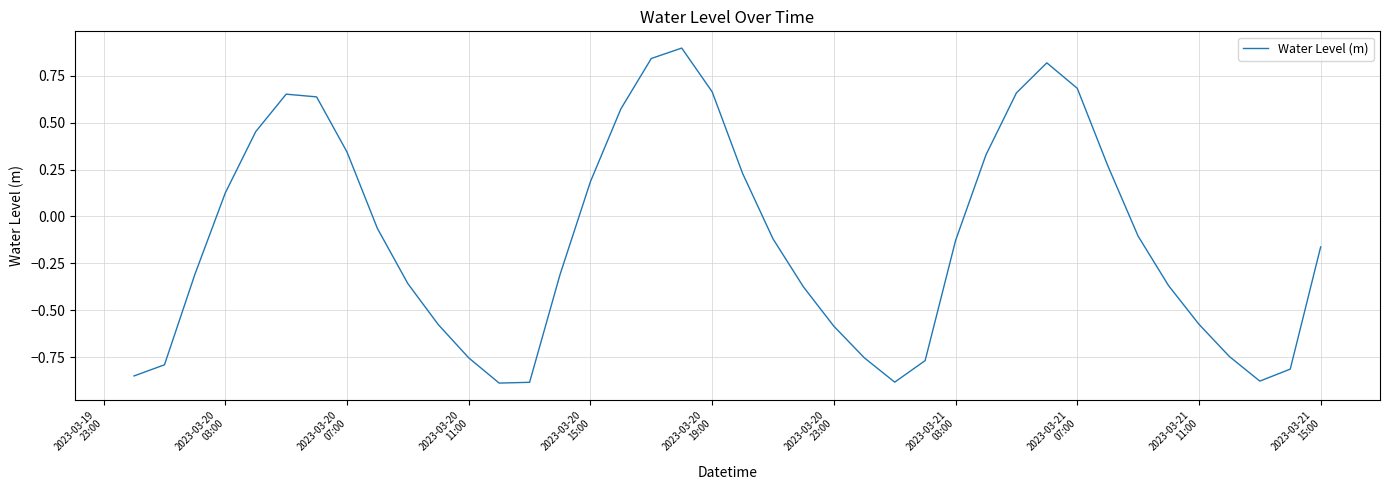

True or false: the data has more than 1 interior local peaks.

True